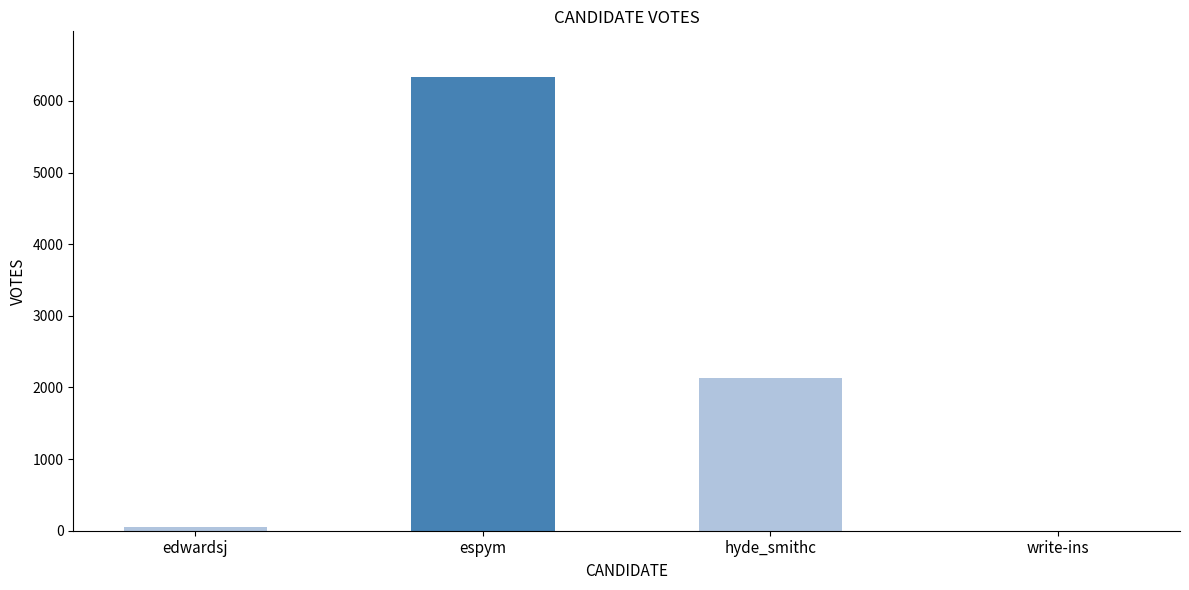

Reading right to left, list all the values displayed in this chart.

write-ins=1	hyde_smithc=2133	espym=6337	edwardsj=46